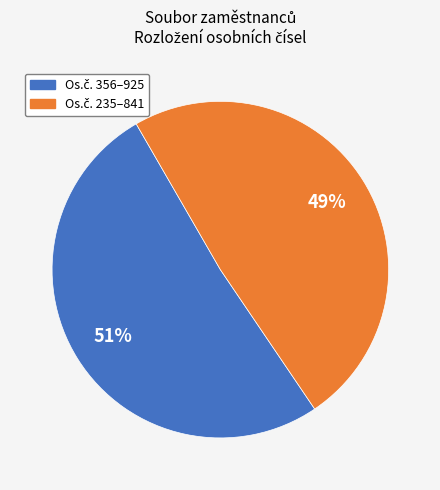

How many segments does this pie chart have?

2